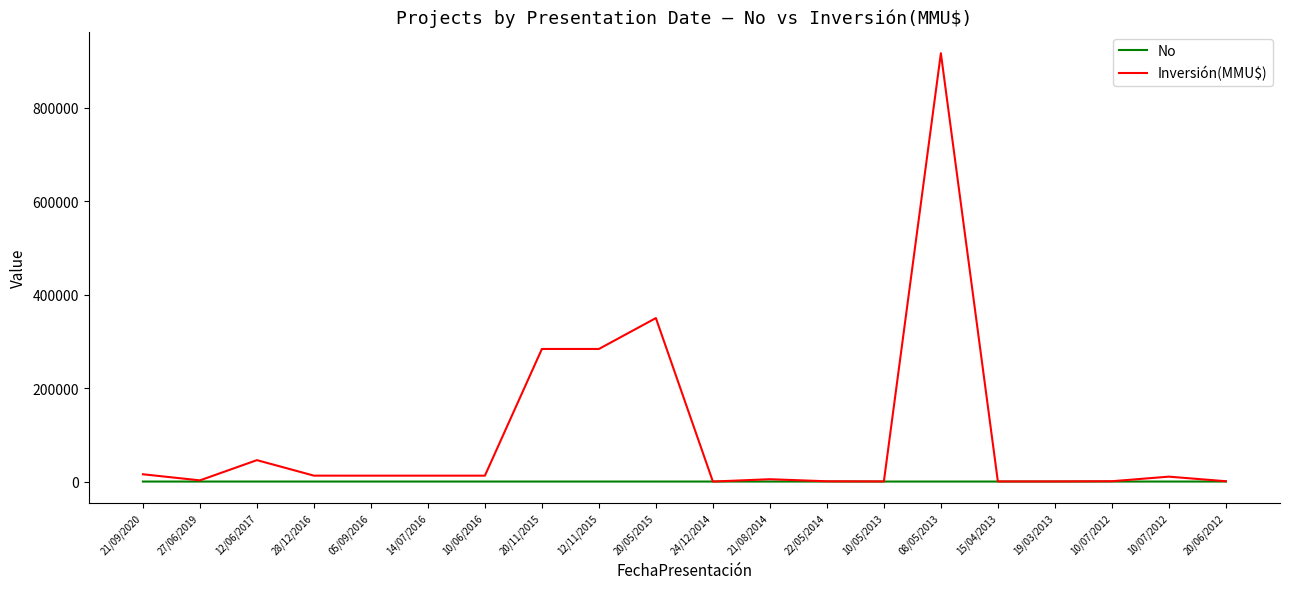

The Inversión(MMU$) series shows 706 at 10/07/2012. True or false?

True